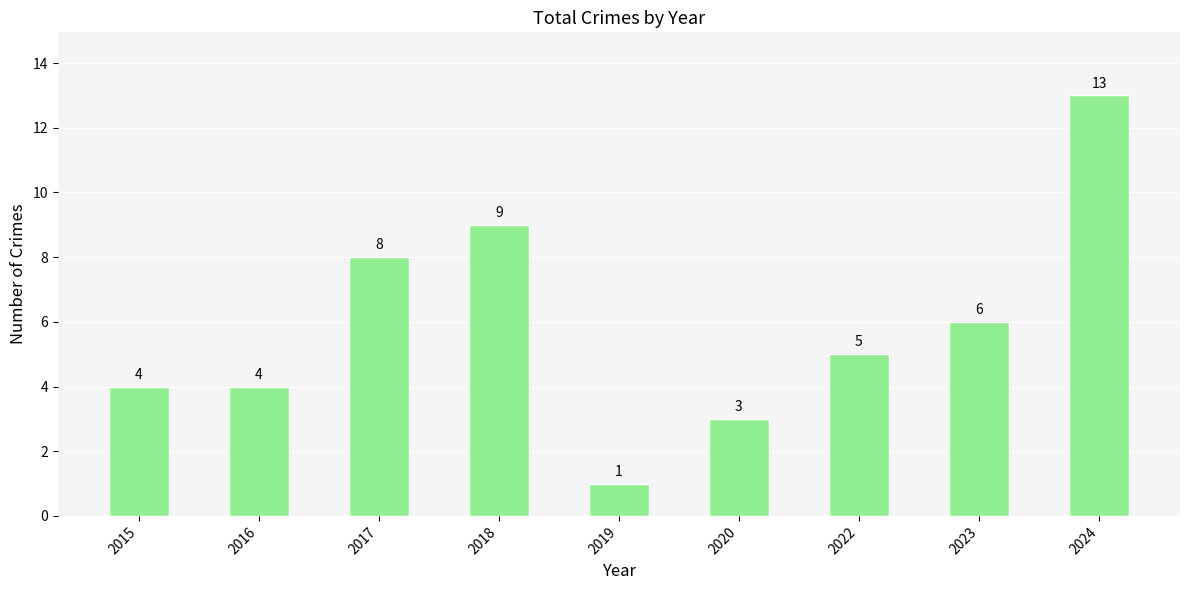

The chart shows a value of 8 at 2017. True or false?

True